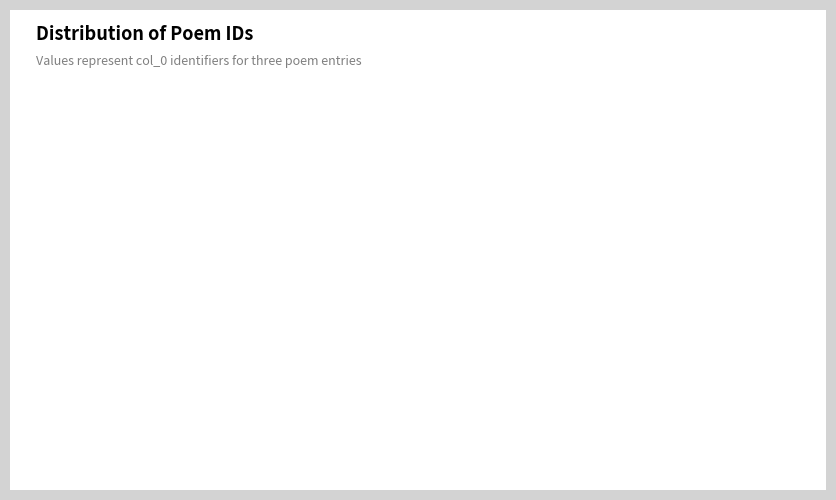

How many slices are in this pie chart?

3